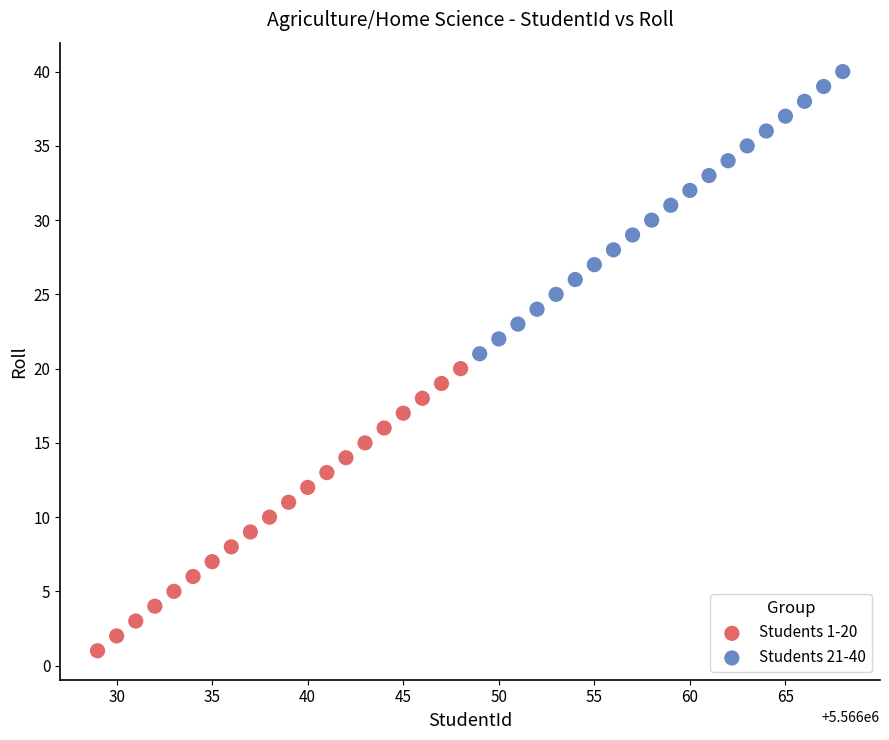

Which series reaches the maximum Y coordinate?

Students 21-40